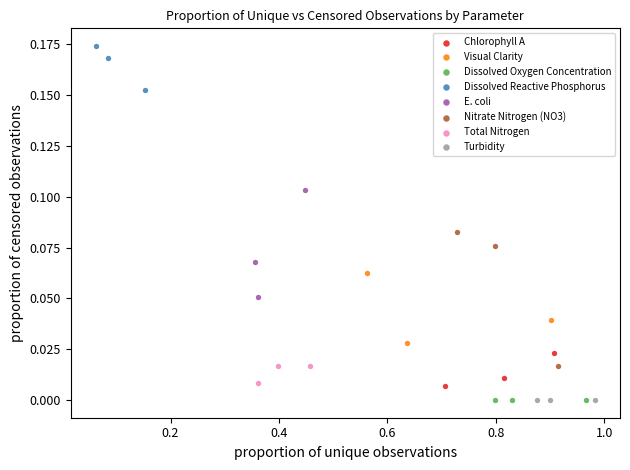

Which series reaches the maximum Y coordinate?

Dissolved Reactive Phosphorus